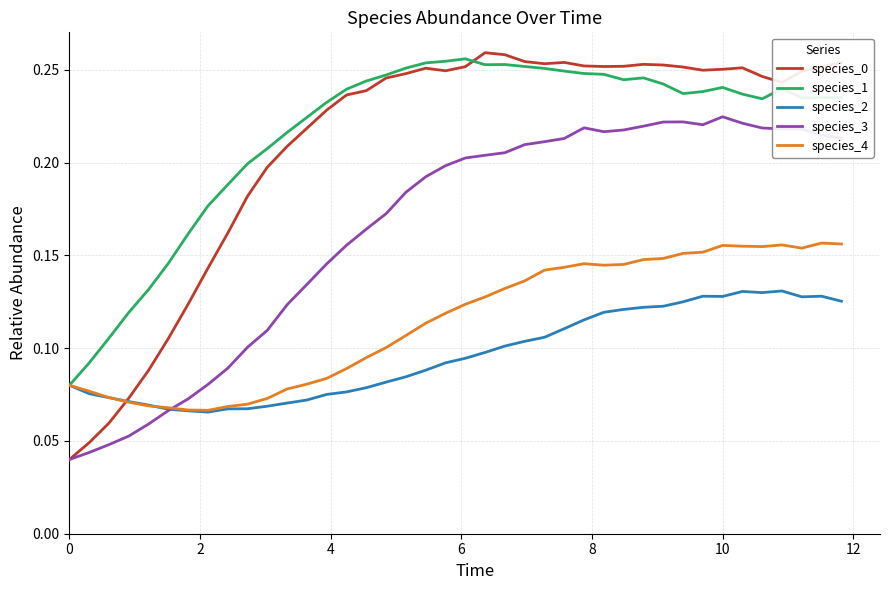

Does the chart have visible grid lines?

Yes